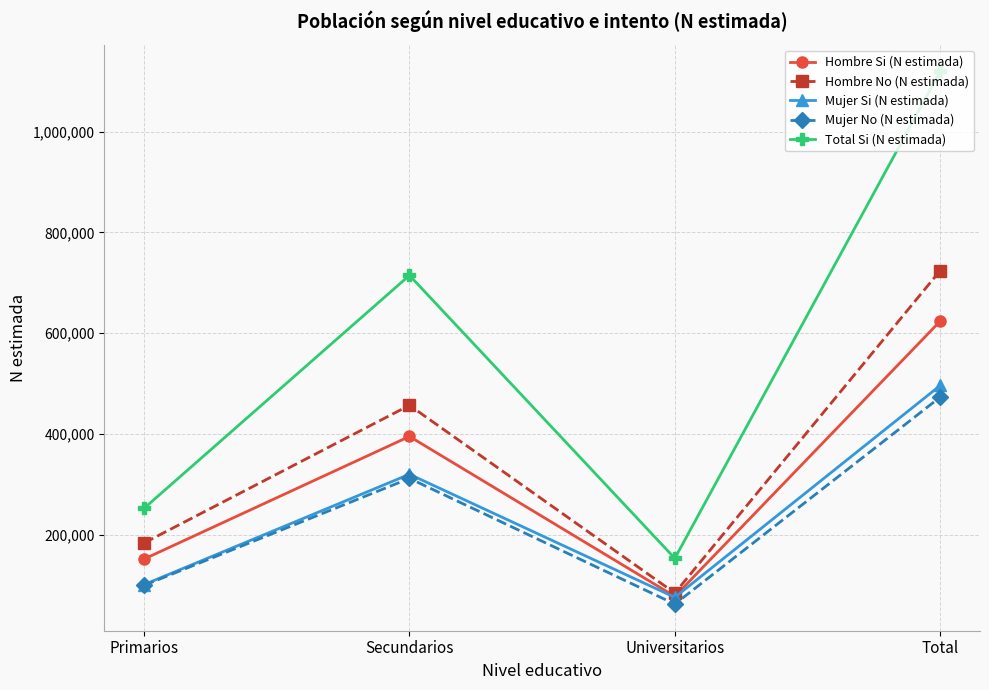

Reading right to left, extract all data points from this chart.

Hombre Si (N estimada): Total=623944	Universitarios=77390	Secundarios=395010	Primarios=151543
Hombre No (N estimada): Total=724338	Universitarios=84046	Secundarios=456831	Primarios=183462
Mujer Si (N estimada): Total=496158	Universitarios=75531	Secundarios=319863	Primarios=100764
Mujer No (N estimada): Total=473036	Universitarios=62096	Secundarios=311668	Primarios=99273
Total Si (N estimada): Total=1120101	Universitarios=152922	Secundarios=714874	Primarios=252306